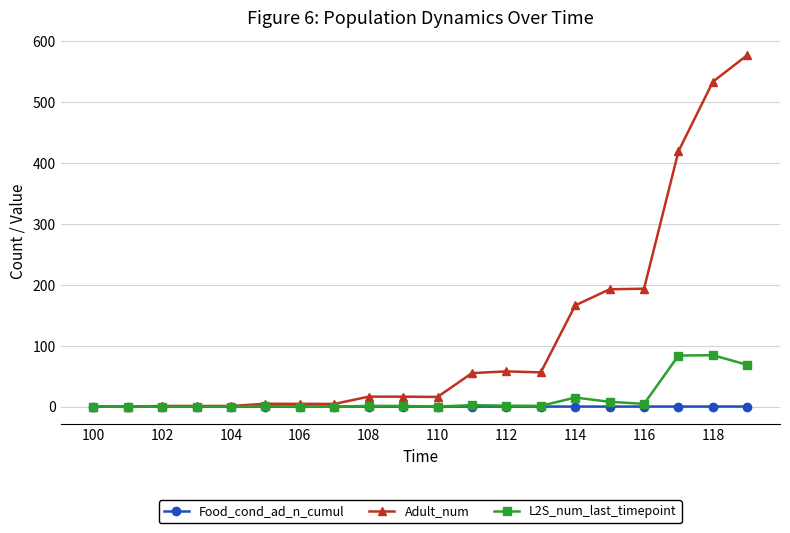

Which series has the widest spread of values?

Adult_num